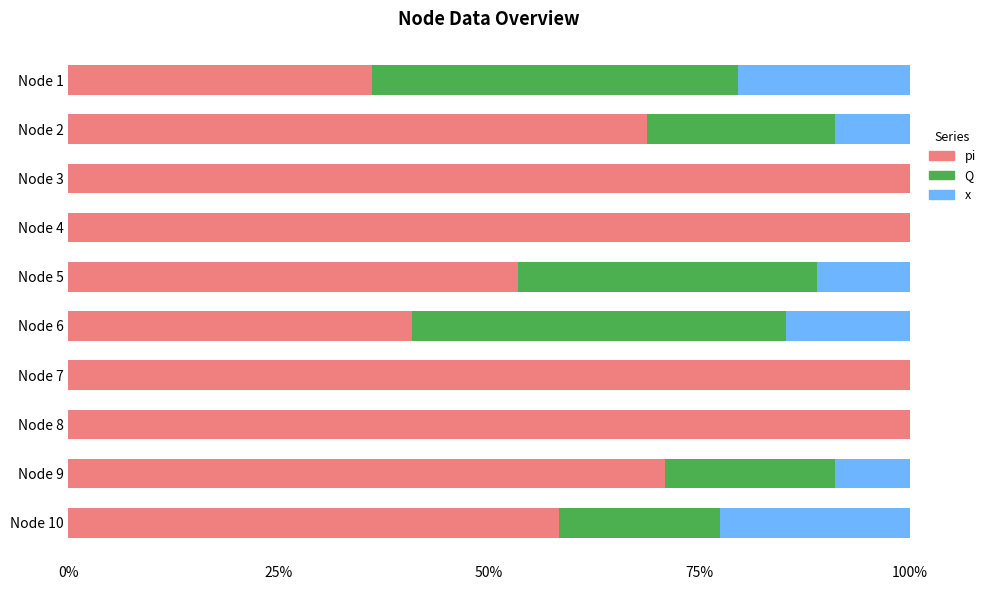

How many data points does each series have?

10